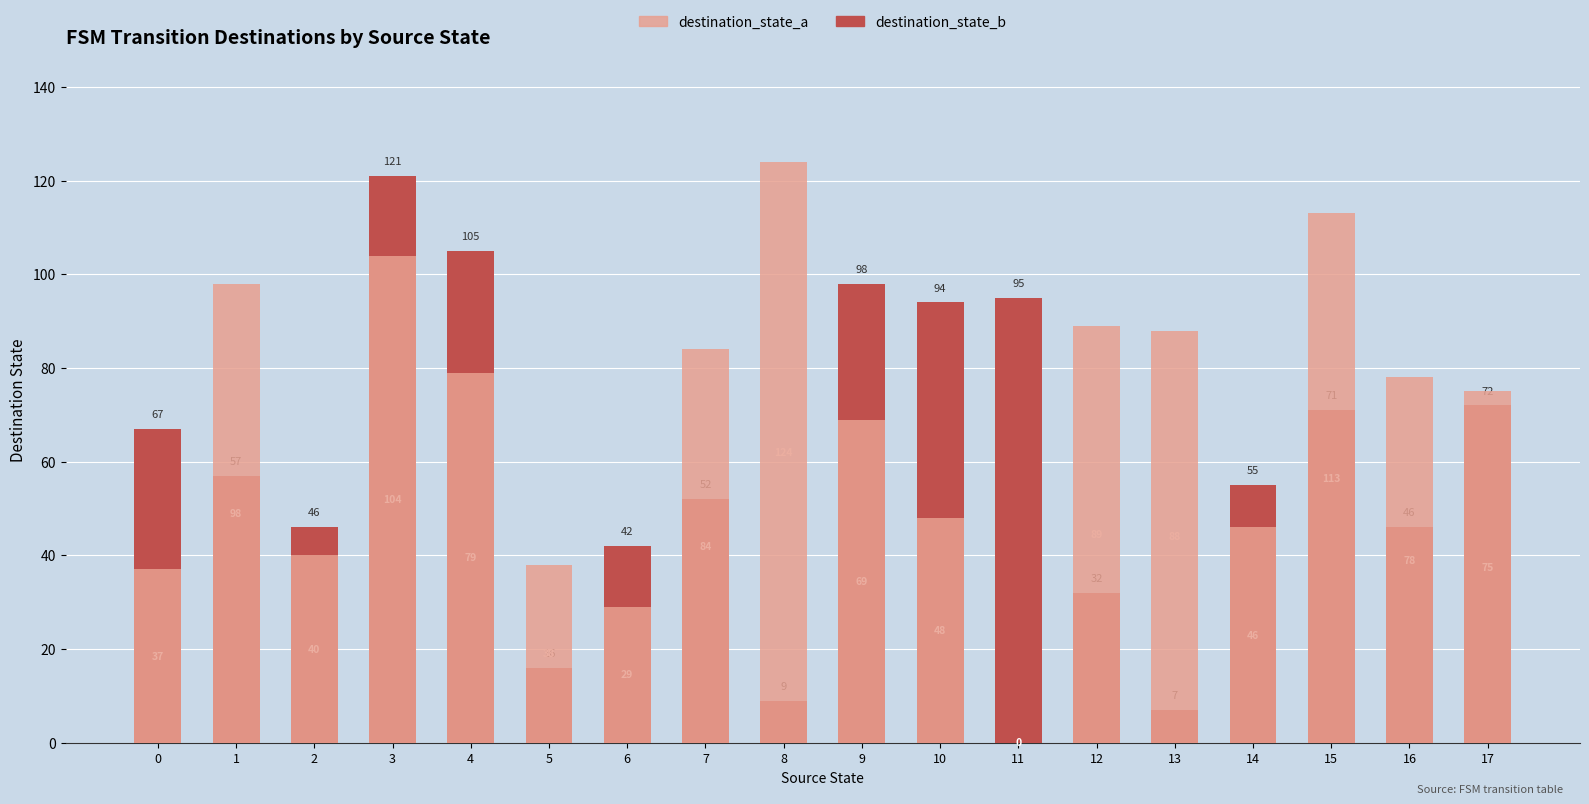

The value of destination_state_a at 1 is 98. True or false?

True